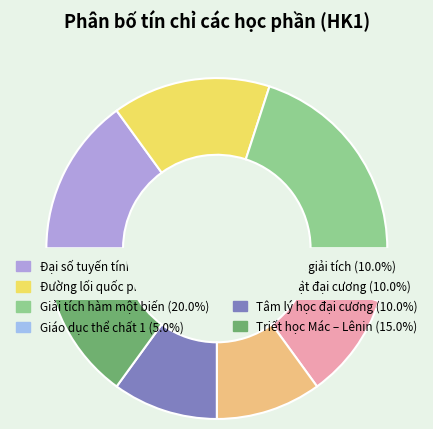

True or false: Pháp luật đại cương accounts for 10% of the total.

True